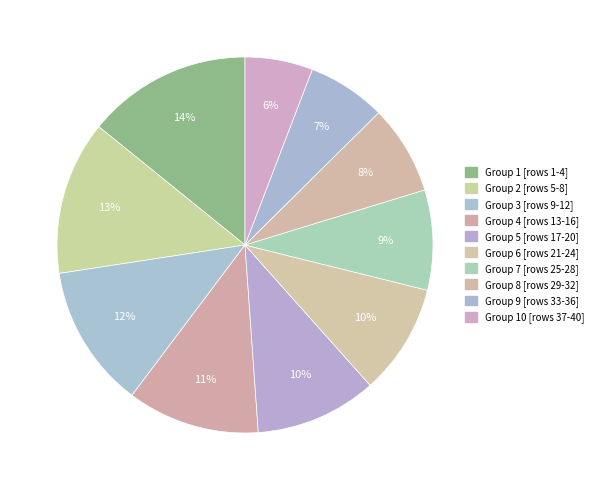

How many slices are in this pie chart?

10